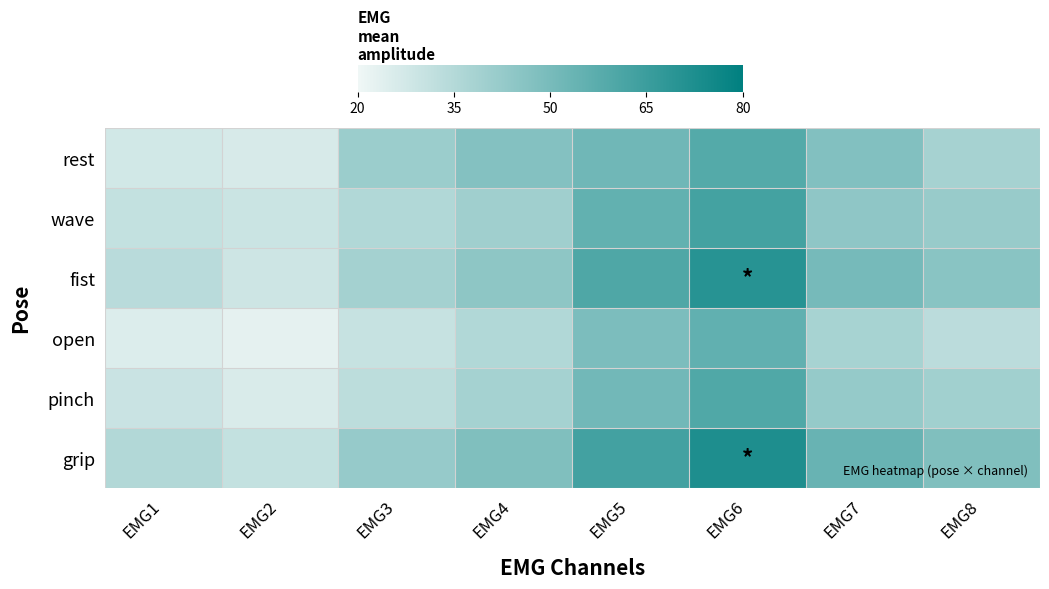

Which series has the largest total across all categories?

grip